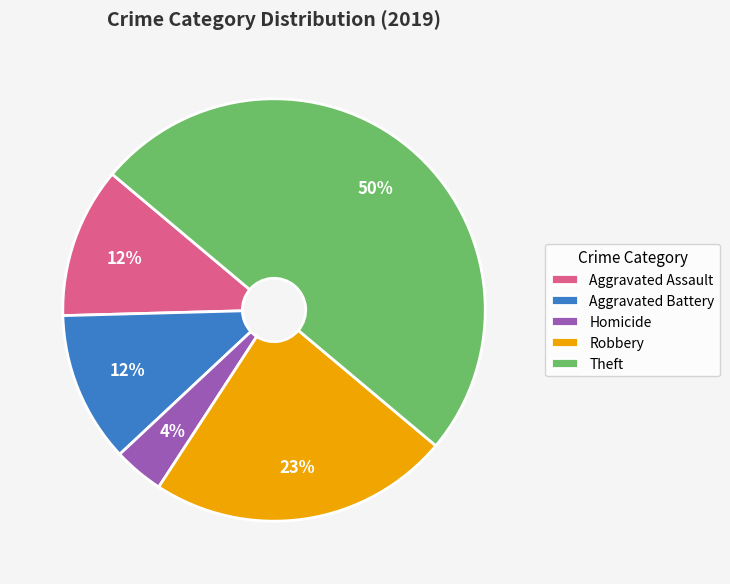

To the nearest percent, what is the average slice percentage?

20%